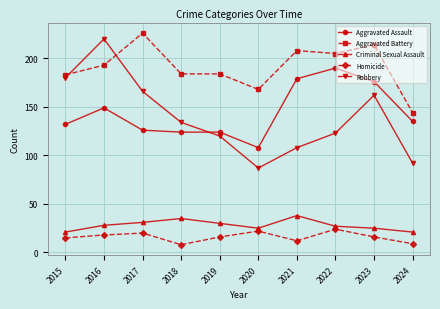

True or false: Robbery and Homicide intersect in this chart.

False